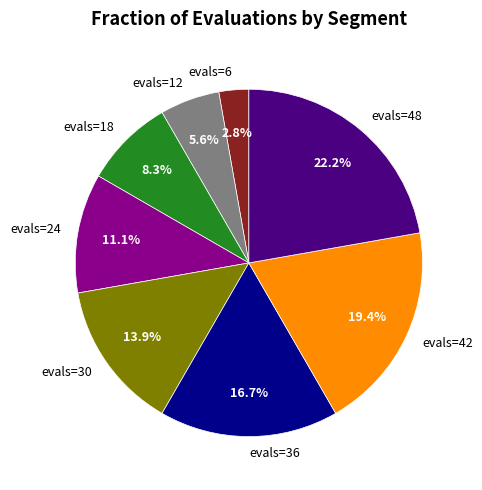

Combined, what portion of the pie is evals=30 and evals=36?

30.6%